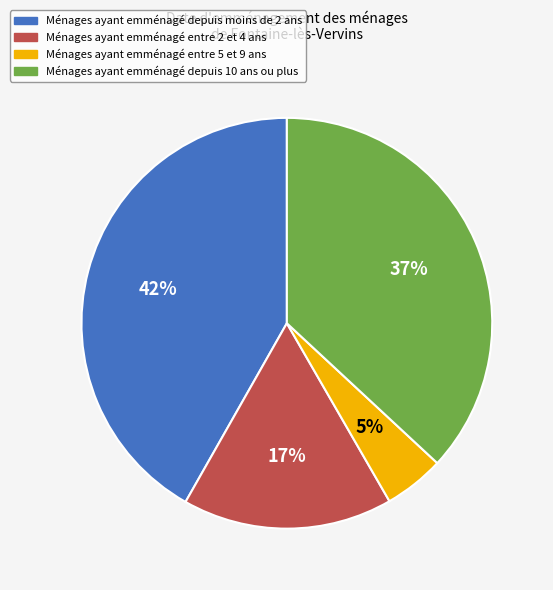

To the nearest percent, what is the difference between the largest and smallest slice percentages?

37%